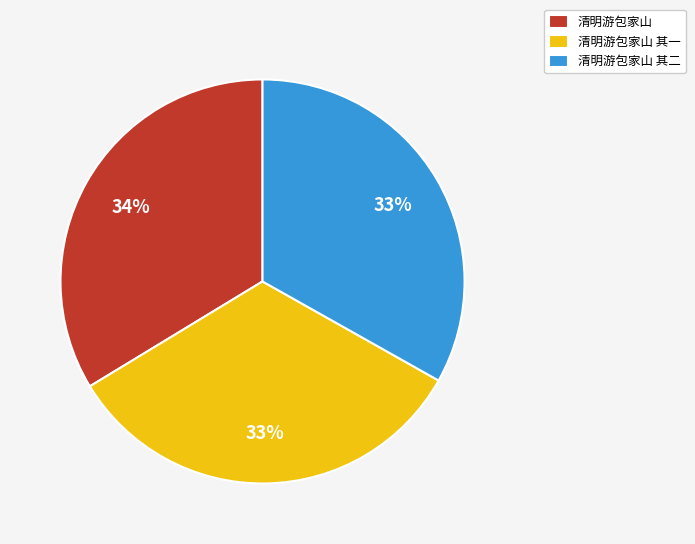

Between 清明游包家山 and 清明游包家山 其二, which is larger?

清明游包家山